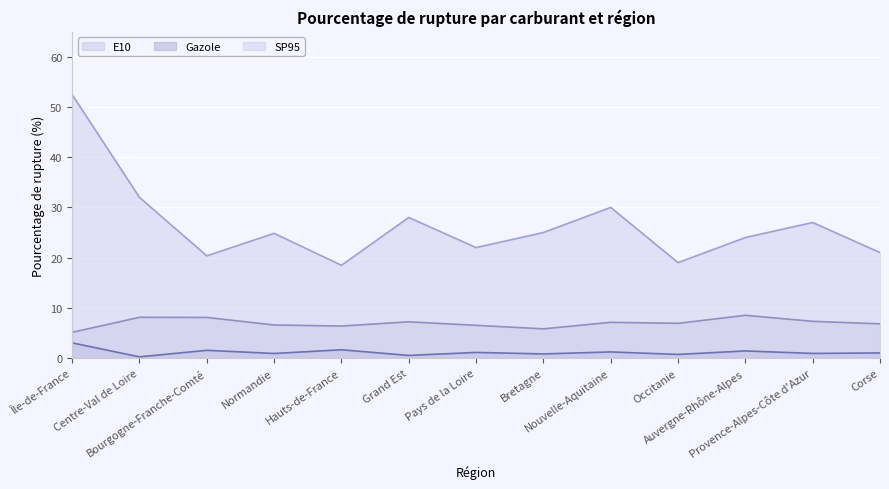

Is the value of pourcentage_rupture_E10 at Pays de la Loire greater than the value of pourcentage_rupture_Gazole at Bourgogne-Franche-Comté?

Yes